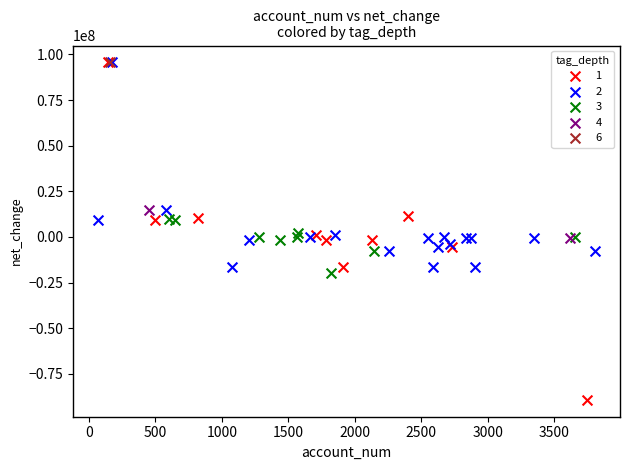

What are all the series names shown in the legend?

1, 2, 3, 4, 6